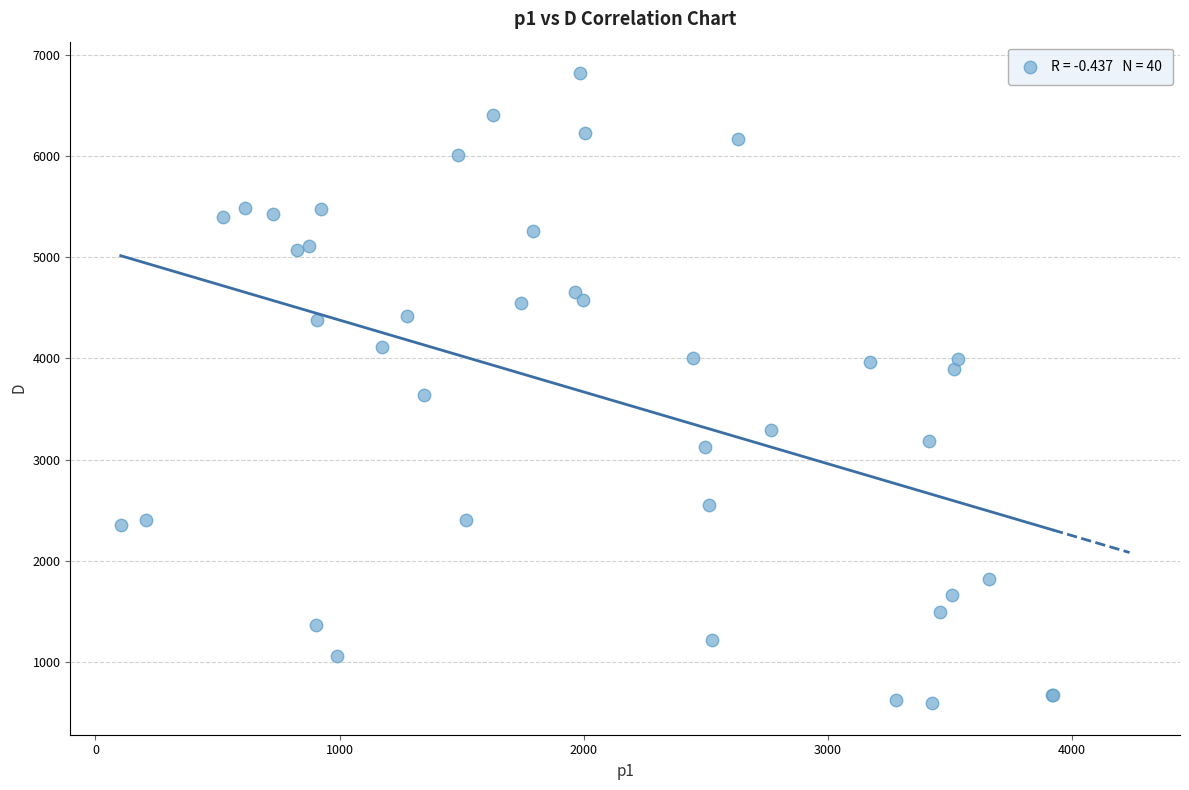

What Y value in the scatter plot is closest to 3706?

3636.1